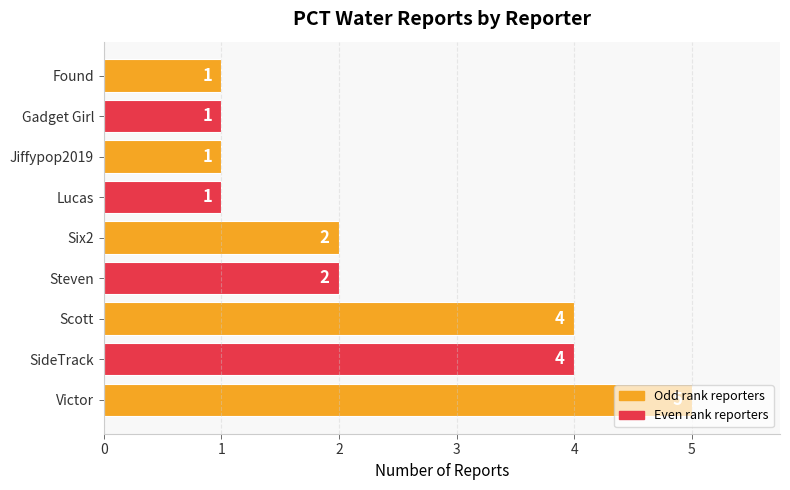

True or false: the data shows 3 at Victor.

False